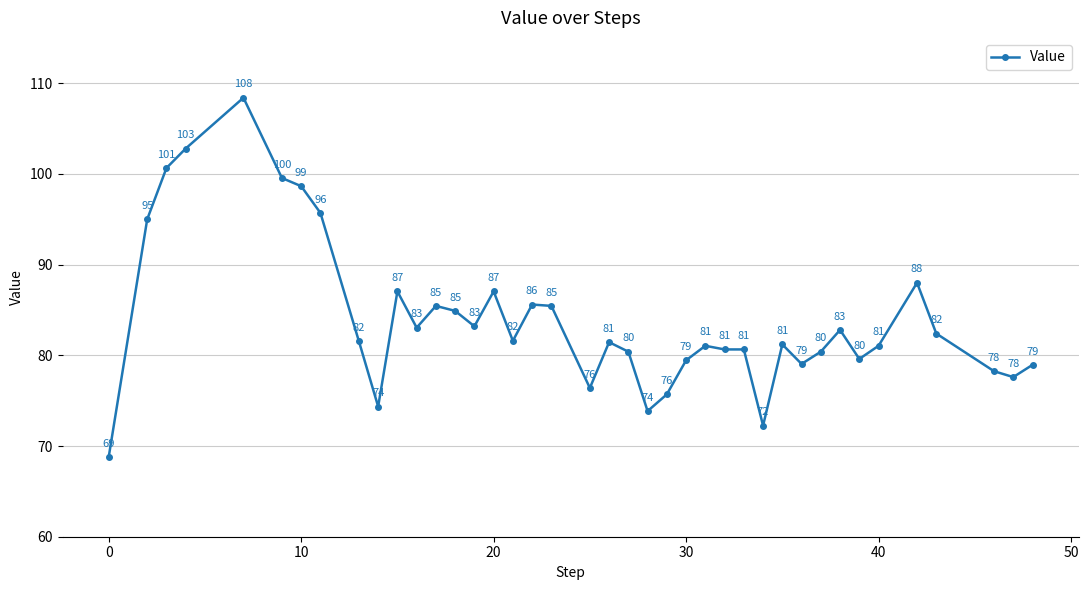

What is the minimum value shown in the chart?

68.8